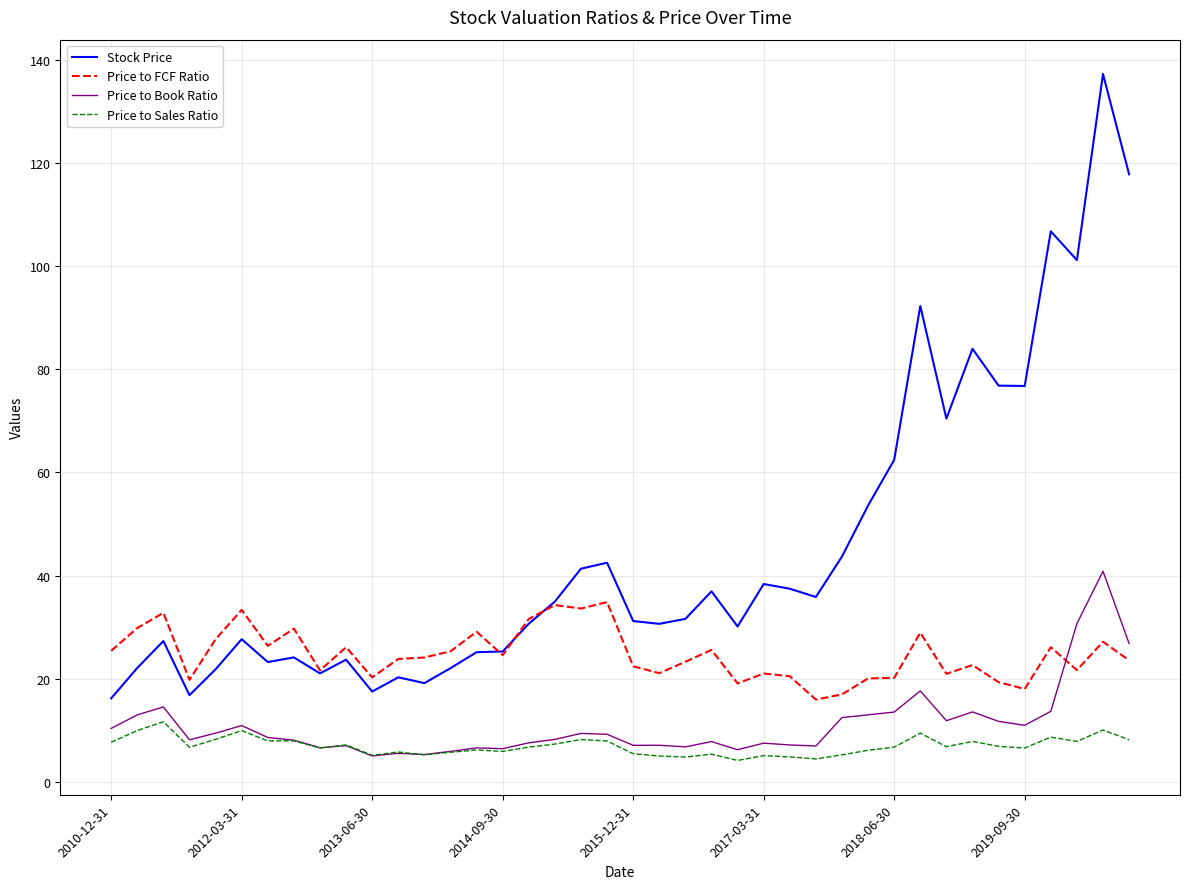

Which series has the widest spread of values?

Stock Price